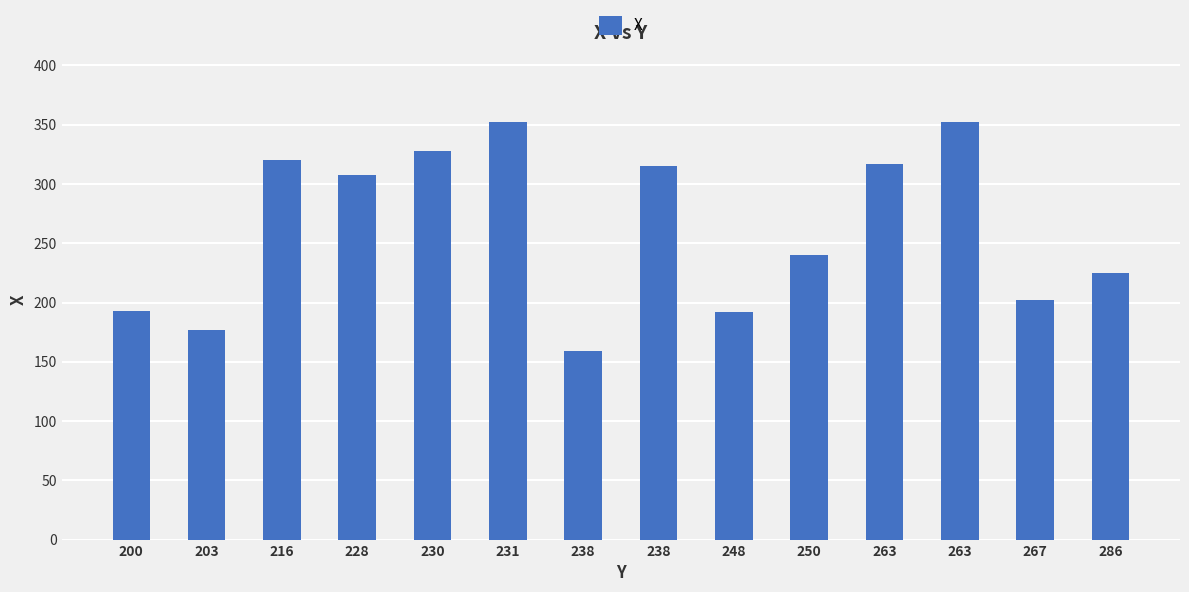

Rank the categories by value from highest to lowest.

231, 263, 230, 216, 263, 238, 228, 250, 286, 267, 200, 248, 203, 238